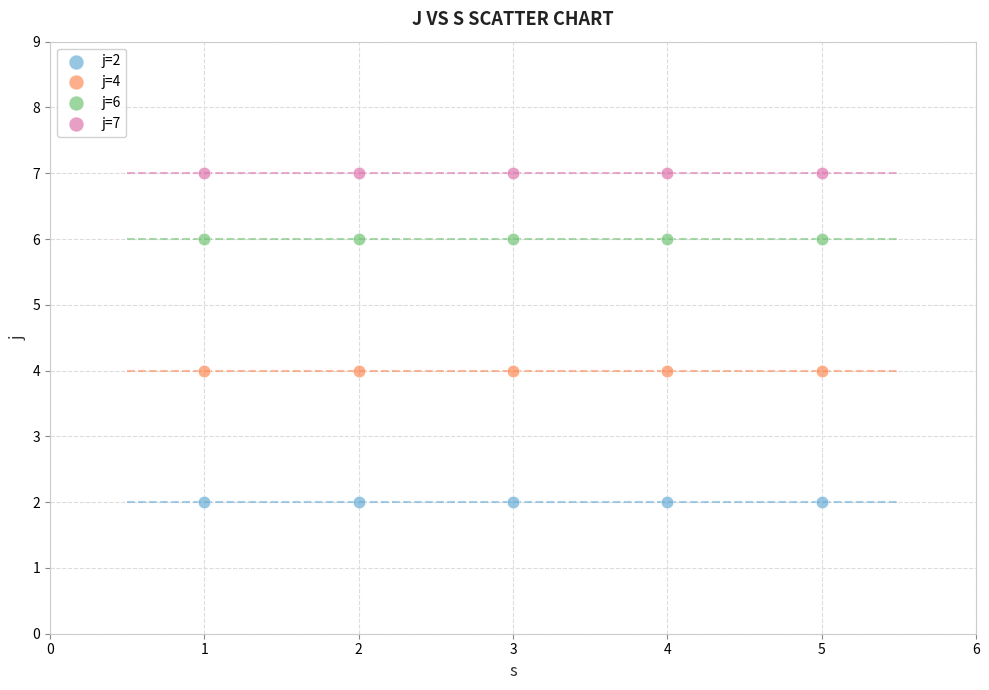

Which series reaches the maximum Y coordinate?

j=7